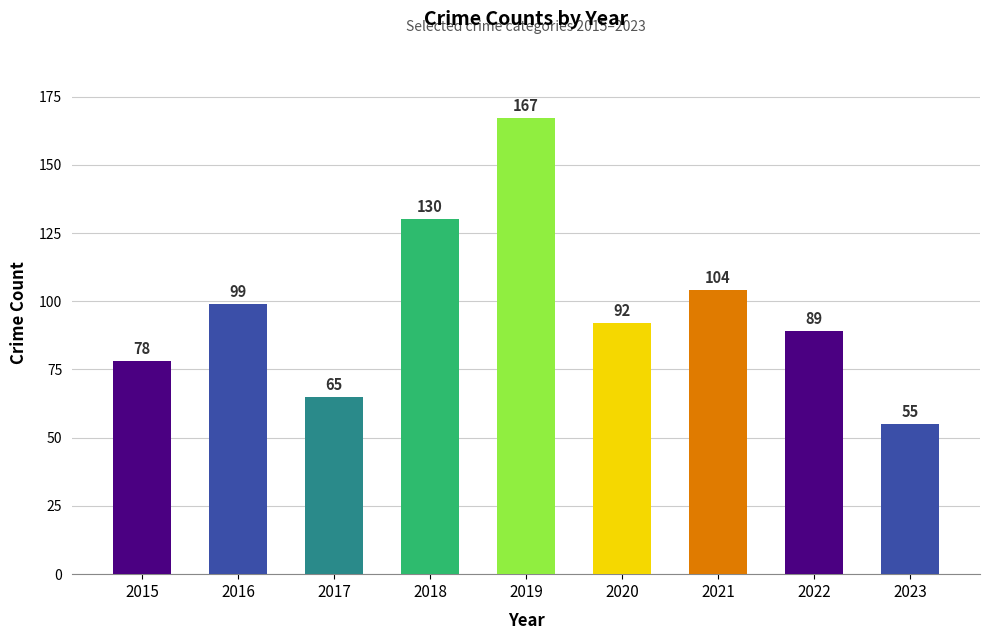

Reading right to left, extract all data points from this chart.

2023=55	2022=89	2021=104	2020=92	2019=167	2018=130	2017=65	2016=99	2015=78